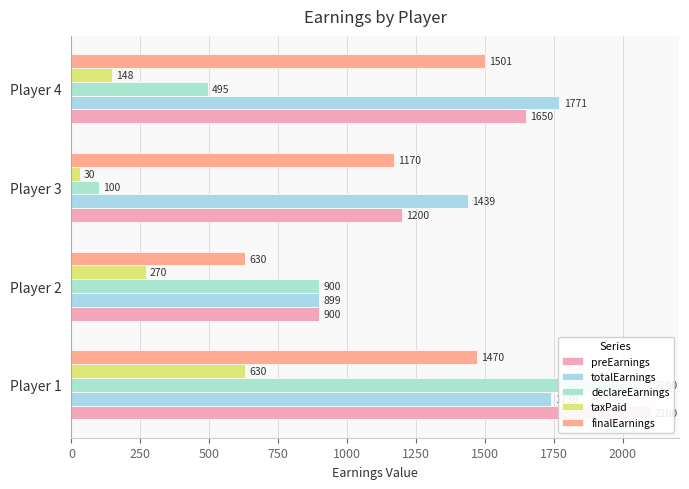

What is the difference between the maximum and minimum values in the finalEarnings series?

871.5